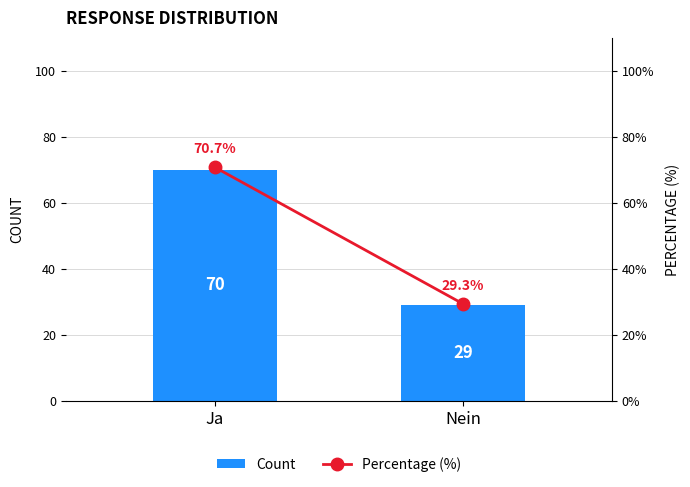

What is the difference between the Count values at Ja and Nein?

41.0